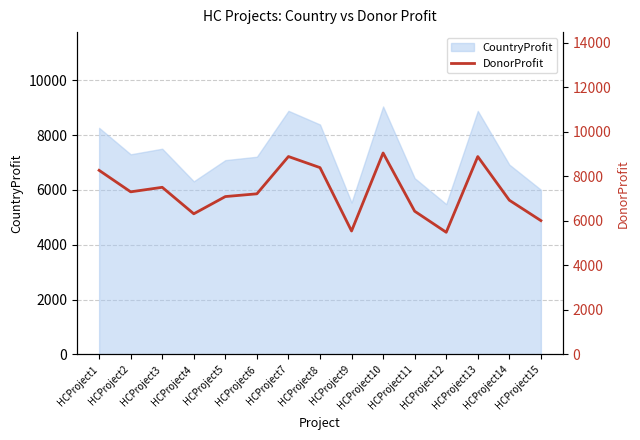

Reading left to right, list all the values displayed in this chart.

8265	7300	7503	6314	7087	7211	8885	8387	5541	9044	6430	5484	8883	6924	6008